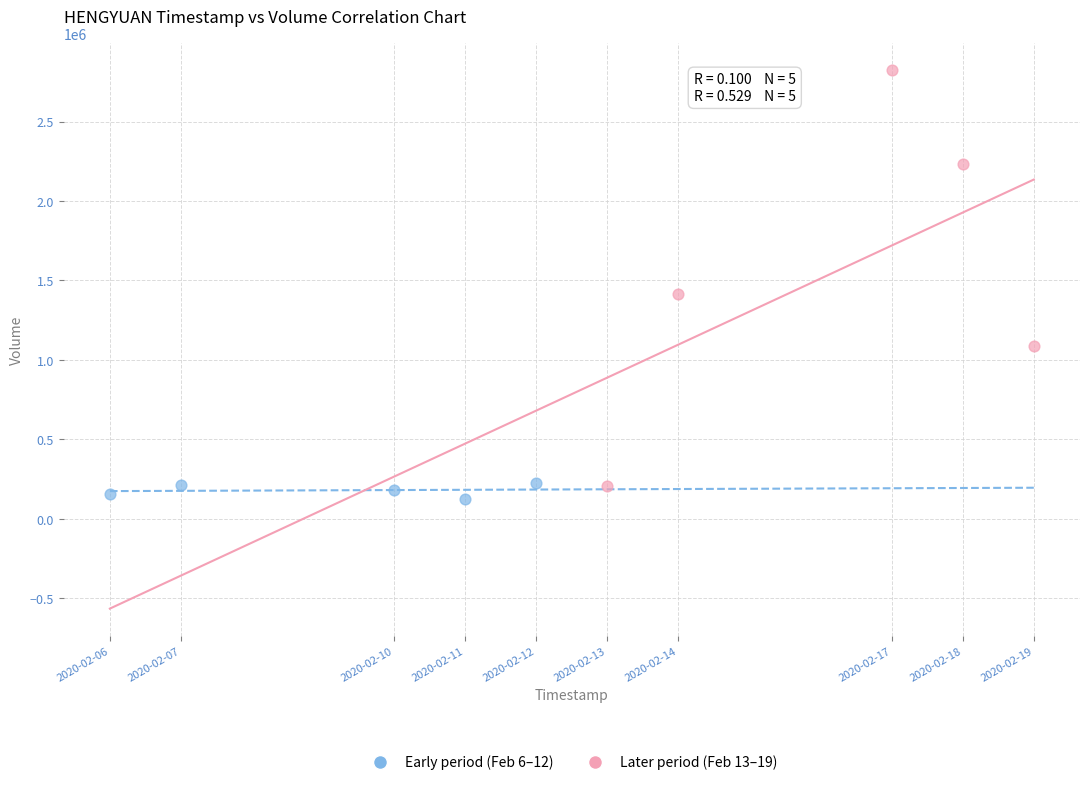

Which series reaches the maximum Y coordinate?

Later period (Feb 13–19)